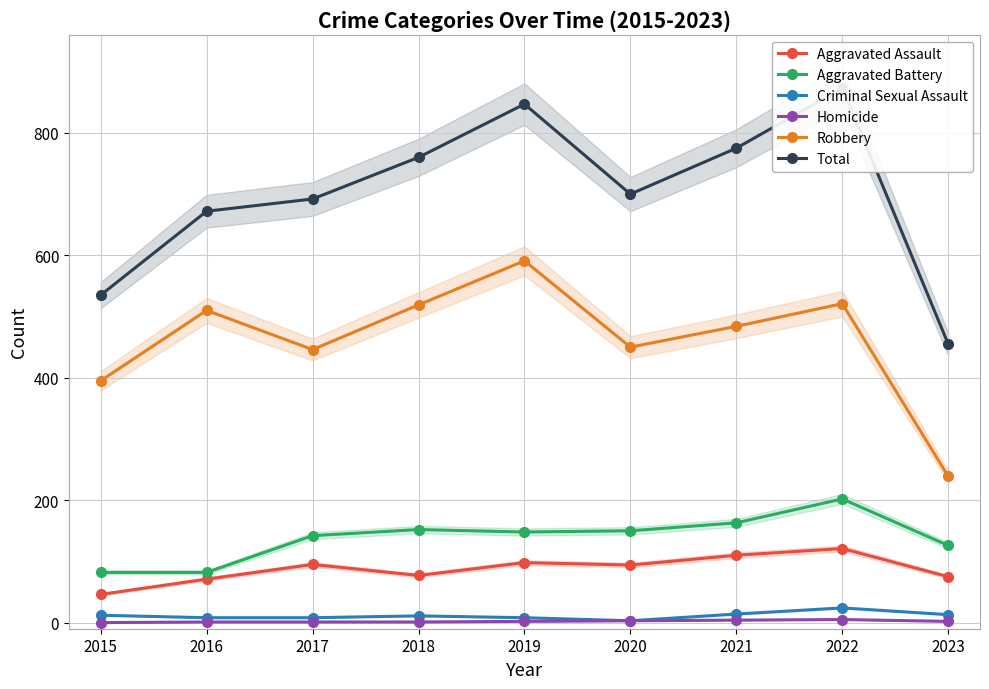

True or false: Aggravated Assault and Robbery cross at least once.

False